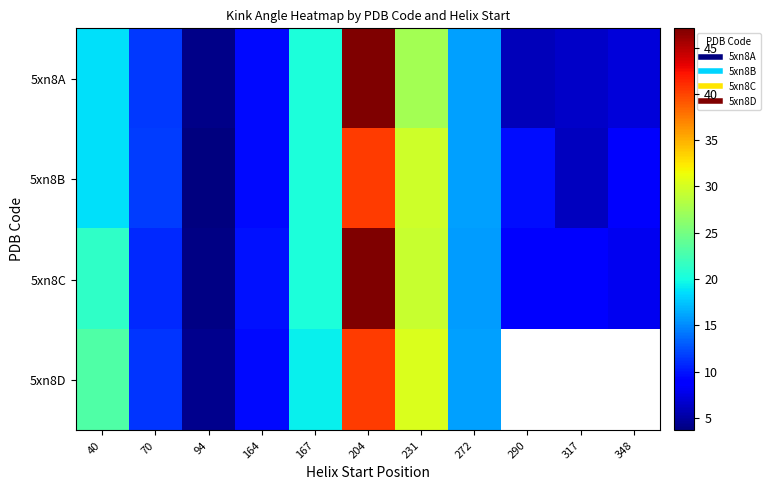

At which label does 5xn8B first exceed 11?

40